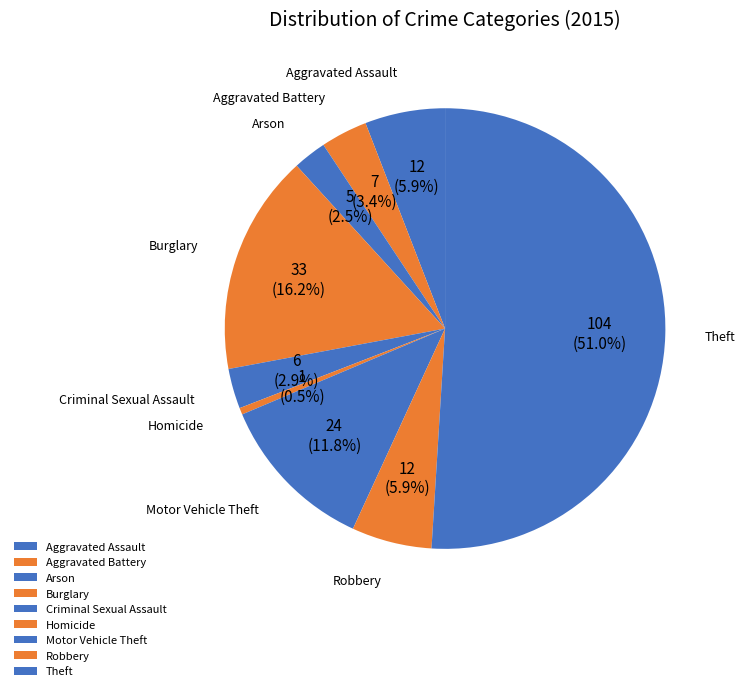

To the nearest percent, what is the difference between the largest and smallest slice percentages?

50%